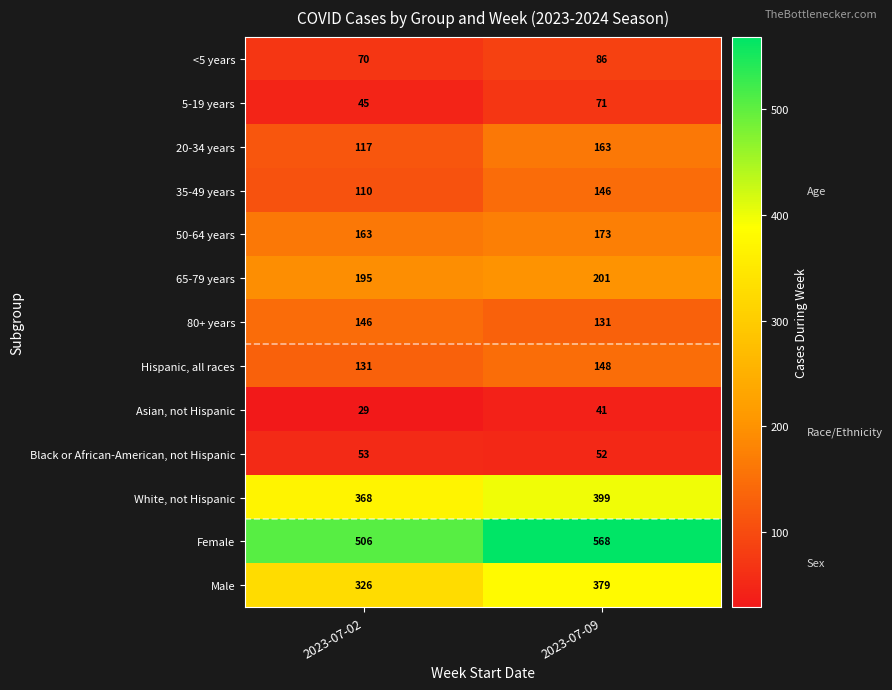

What is the lowest value of the Hispanic, all races series?

131